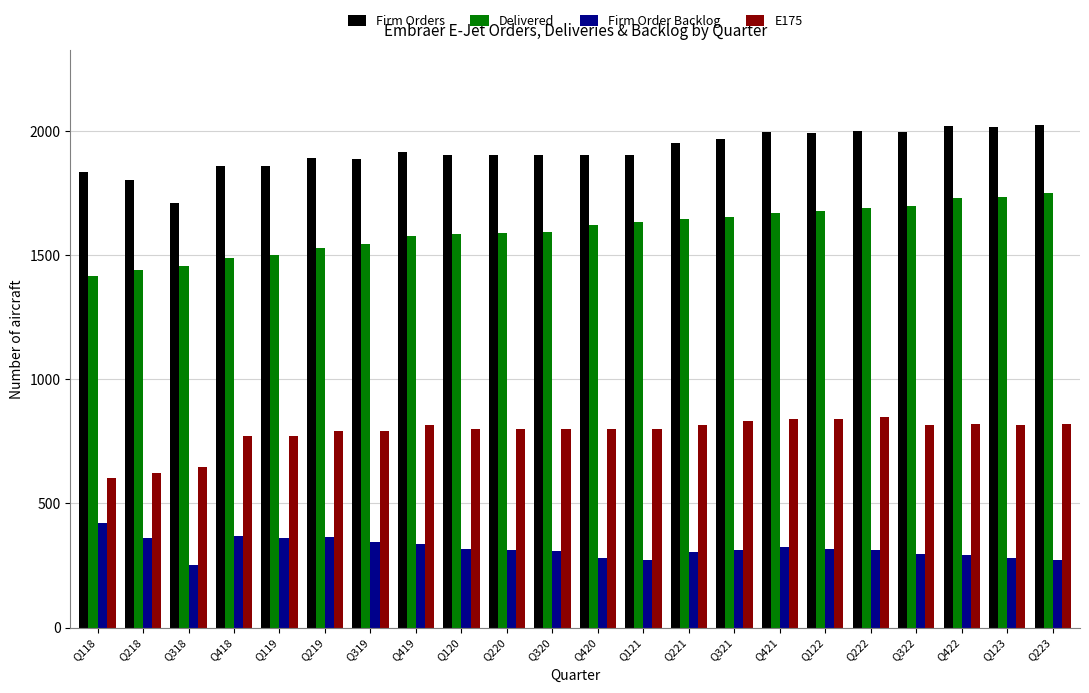

What is the approximate value of Firm Order Backlog at Q218?

360